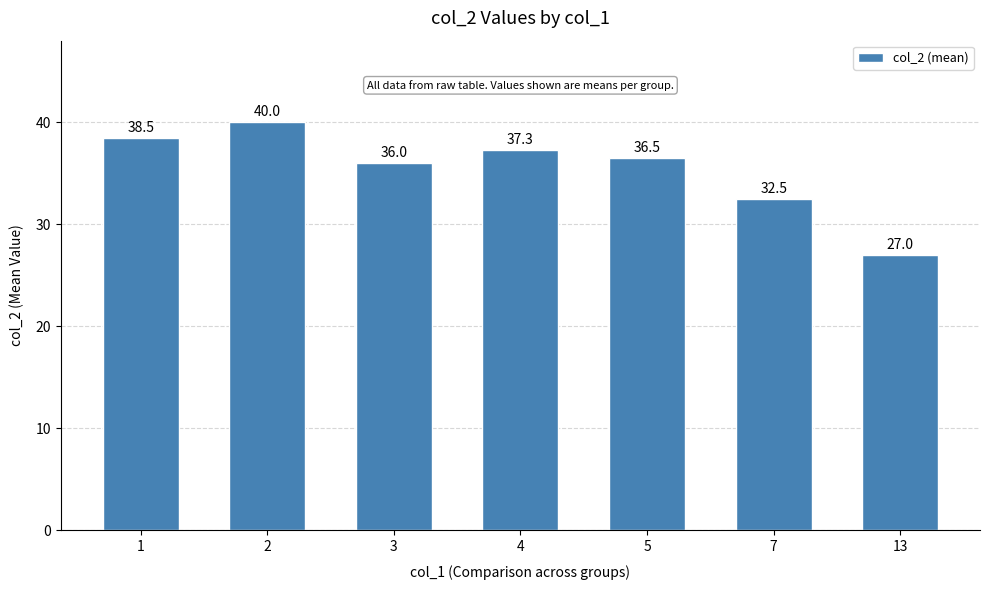

What is the average value?

35.4